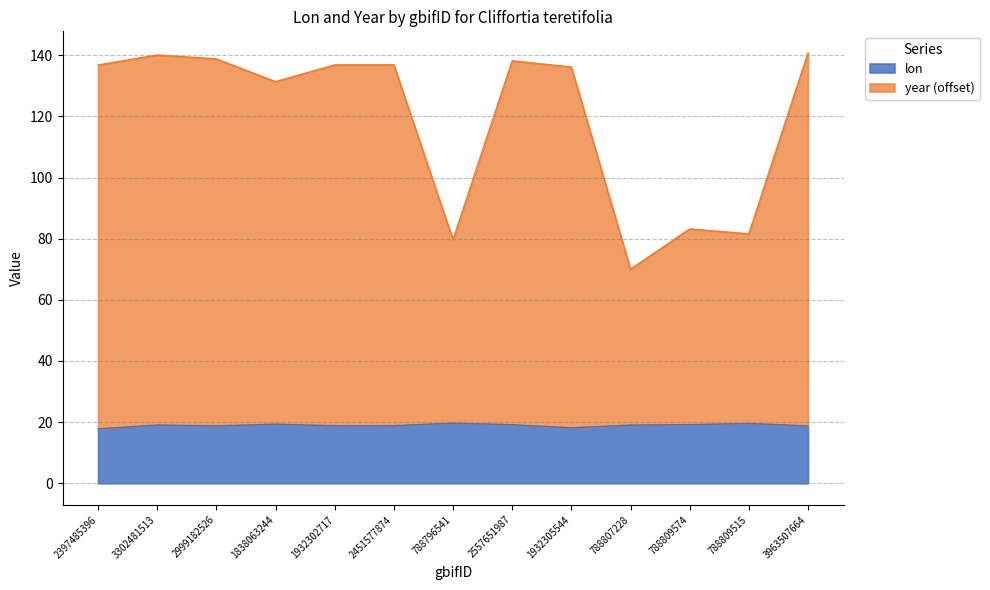

What is the value of the lon point at the 9th from the left?

18.1